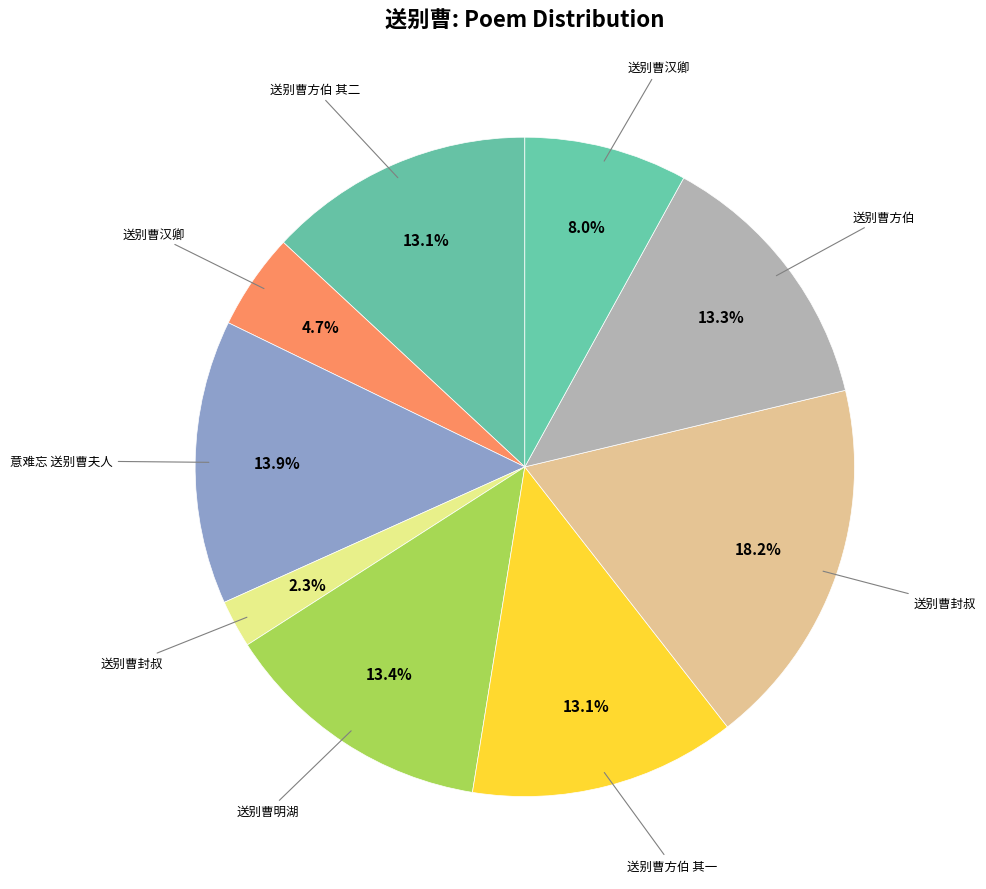

To the nearest percent, what is the average slice percentage?

11%